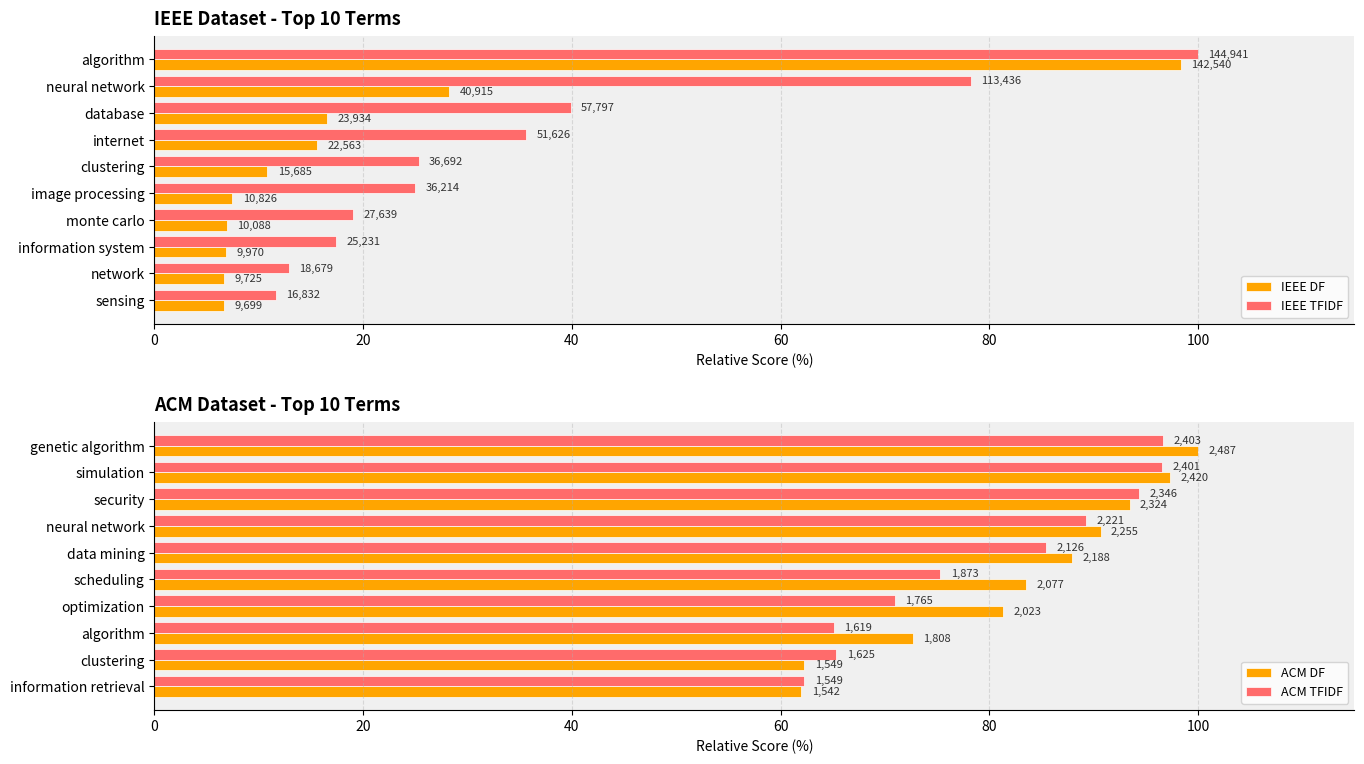

The IEEE TFIDF series shows 25.0 at image processing. True or false?

True